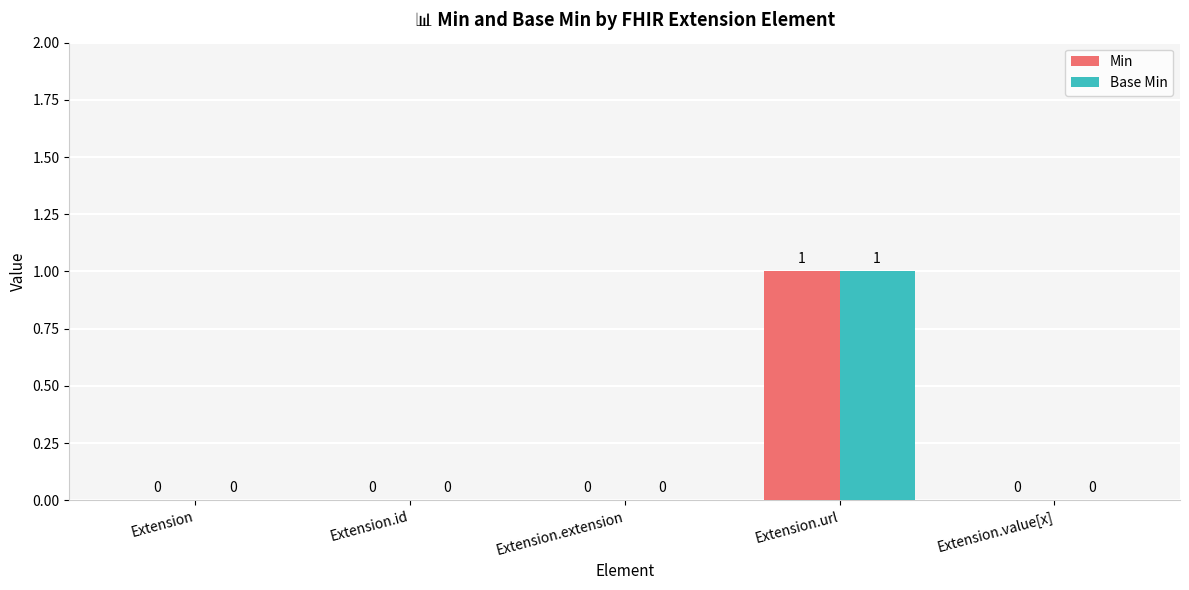

Reading left to right, list all the values displayed in this chart.

Min: 0	0	0	1	0
Base Min: 0	0	0	1	0